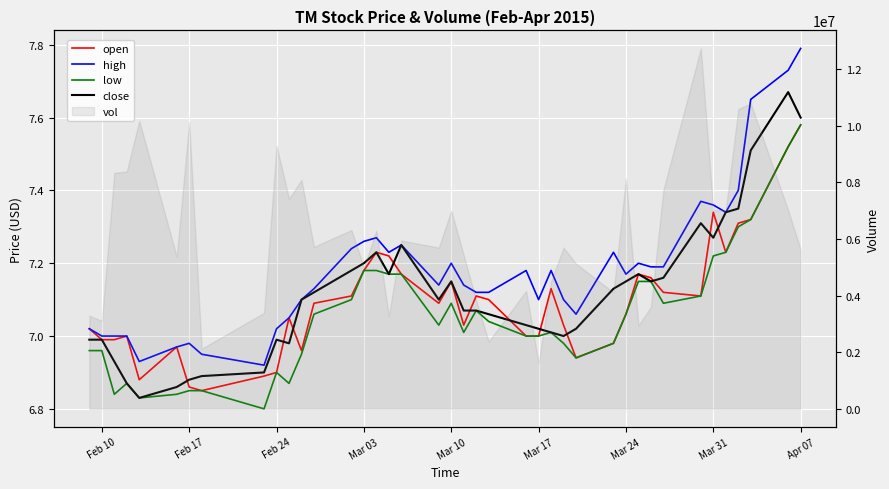

True or false: close and low cross at least once.

False